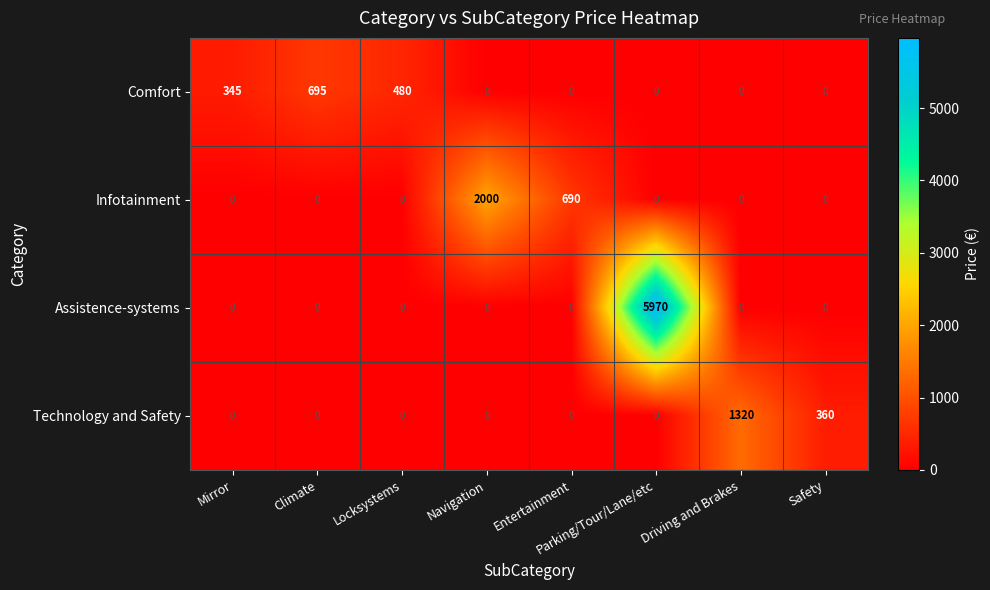

List the series in order of their peak value, lowest first.

Comfort, Technology and Safety, Infotainment, Assistence-systems